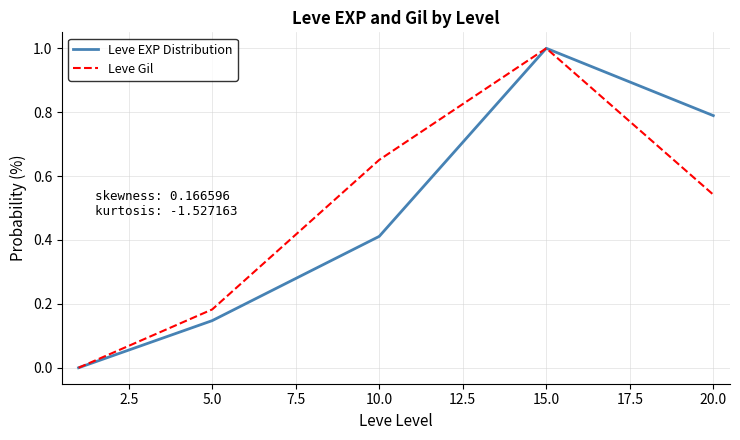

How many interior local peaks does the Leve EXP Distribution series have?

1